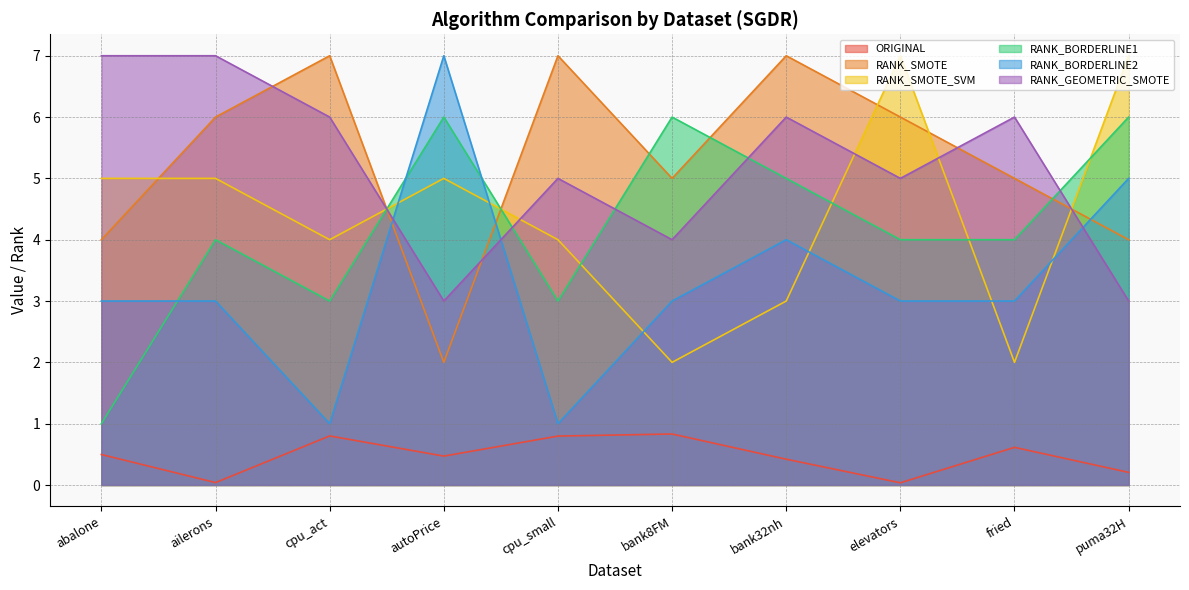

Reading left to right, list all the values displayed in this chart.

ORIGINAL: abalone=0.5	ailerons=0.0	cpu_act=0.8	autoPrice=0.5	cpu_small=0.8	bank8FM=0.8	bank32nh=0.4	elevators=0.0	fried=0.6	puma32H=0.2
RANK_SMOTE: abalone=4.0	ailerons=6.0	cpu_act=7.0	autoPrice=2.0	cpu_small=7.0	bank8FM=5.0	bank32nh=7.0	elevators=6.0	fried=5.0	puma32H=4.0
RANK_SMOTE_SVM: abalone=5.0	ailerons=5.0	cpu_act=4.0	autoPrice=5.0	cpu_small=4.0	bank8FM=2.0	bank32nh=3.0	elevators=7.0	fried=2.0	puma32H=7.0
RANK_BORDERLINE1: abalone=1.0	ailerons=4.0	cpu_act=3.0	autoPrice=6.0	cpu_small=3.0	bank8FM=6.0	bank32nh=5.0	elevators=4.0	fried=4.0	puma32H=6.0
RANK_BORDERLINE2: abalone=3.0	ailerons=3.0	cpu_act=1.0	autoPrice=7.0	cpu_small=1.0	bank8FM=3.0	bank32nh=4.0	elevators=3.0	fried=3.0	puma32H=5.0
RANK_GEOMETRIC_SMOTE: abalone=7.0	ailerons=7.0	cpu_act=6.0	autoPrice=3.0	cpu_small=5.0	bank8FM=4.0	bank32nh=6.0	elevators=5.0	fried=6.0	puma32H=3.0